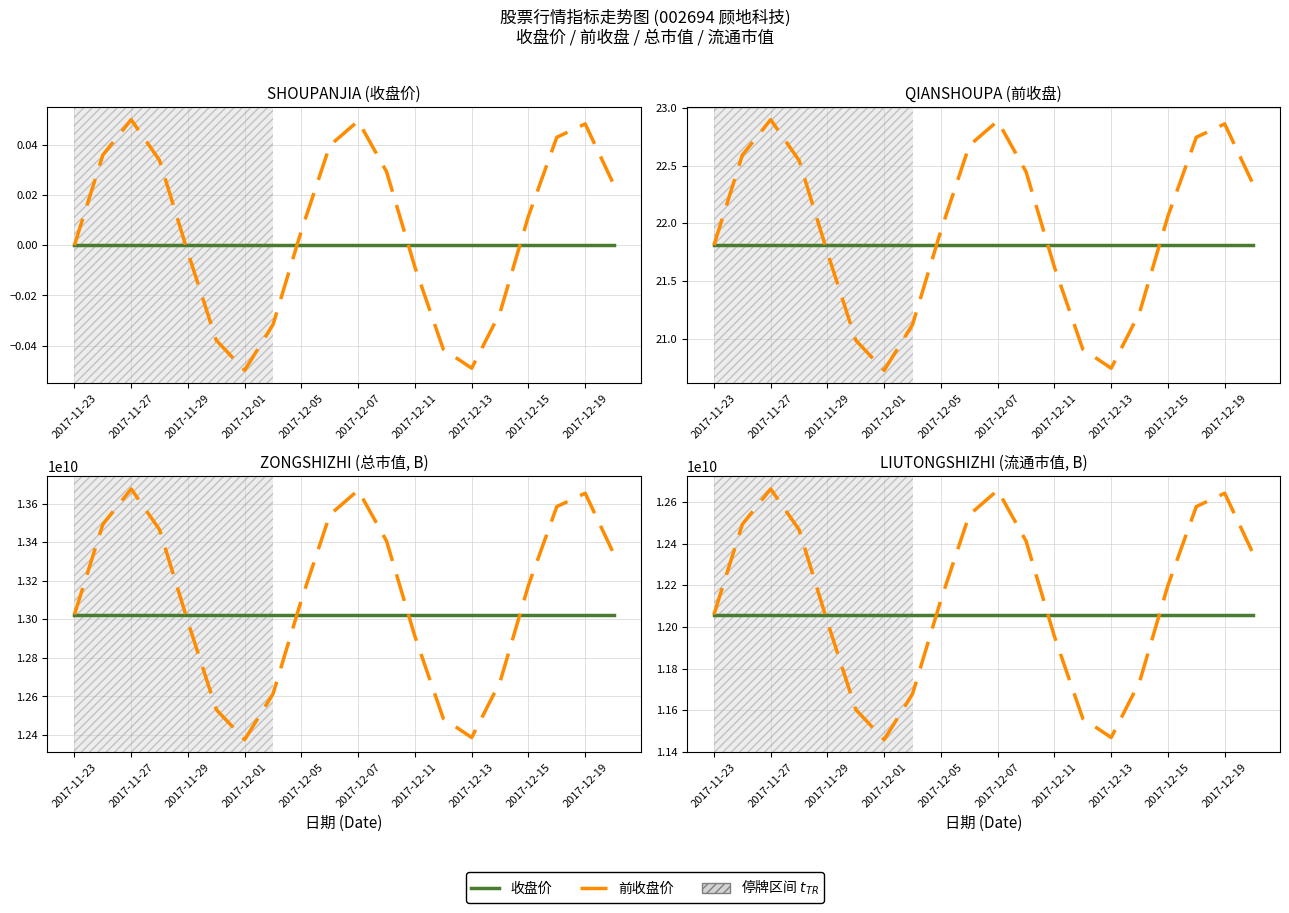

What is the label of the 20th point from the right?

2017-11-23